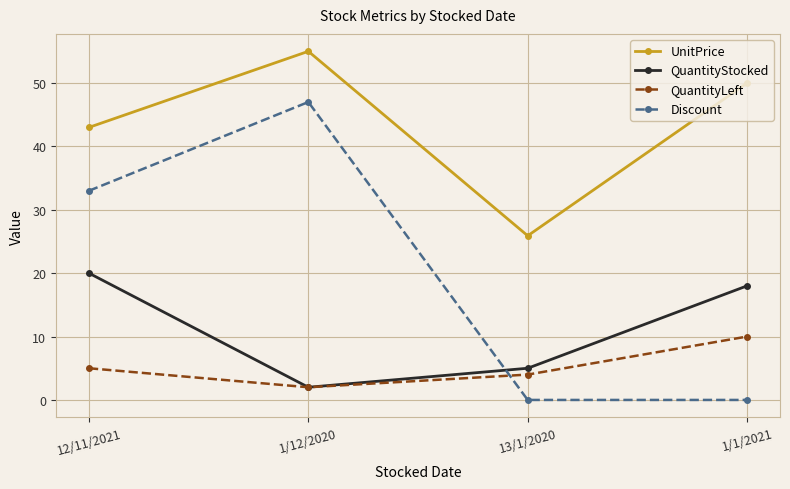

At which label is UnitPrice closest to 40?

12/11/2021